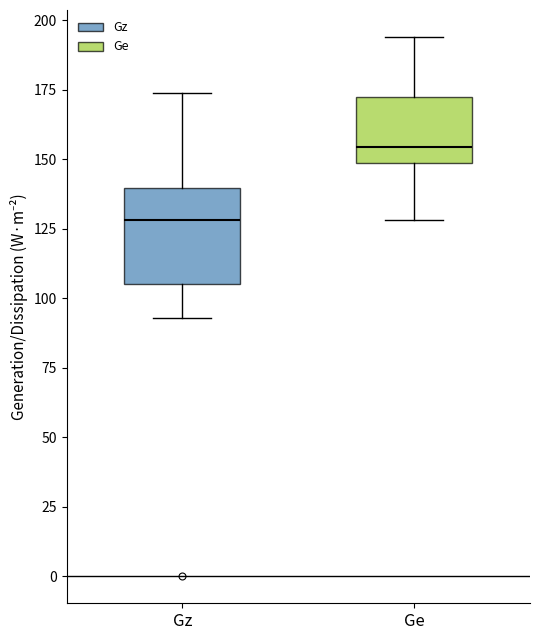

Comparing the boxes themselves (not the whiskers), which one is the tallest?

Gz